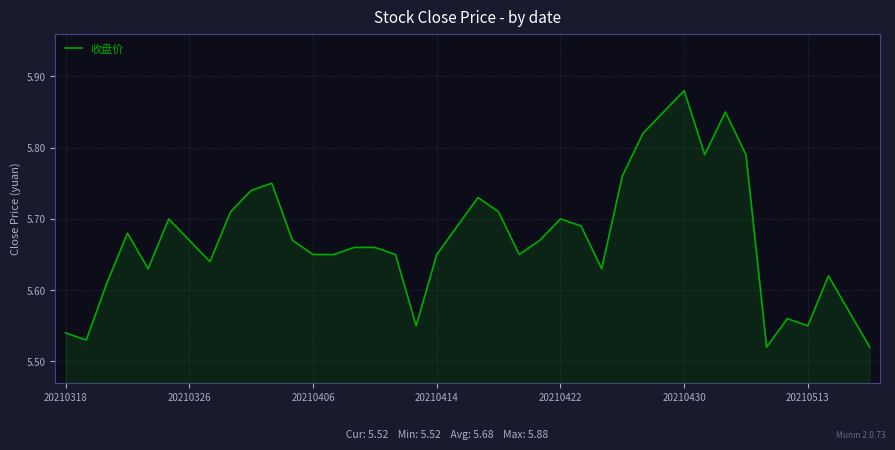

What is the difference between the maximum and minimum values?

0.4